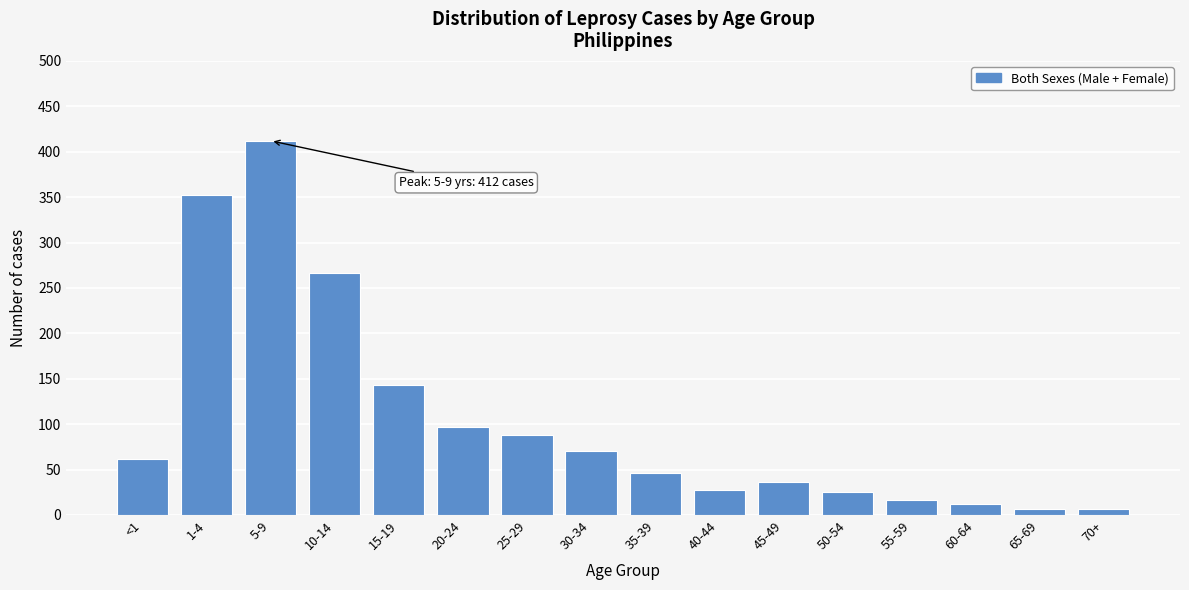

Approximately how many times larger is the value at 30-34 compared to 15-19?

0.5